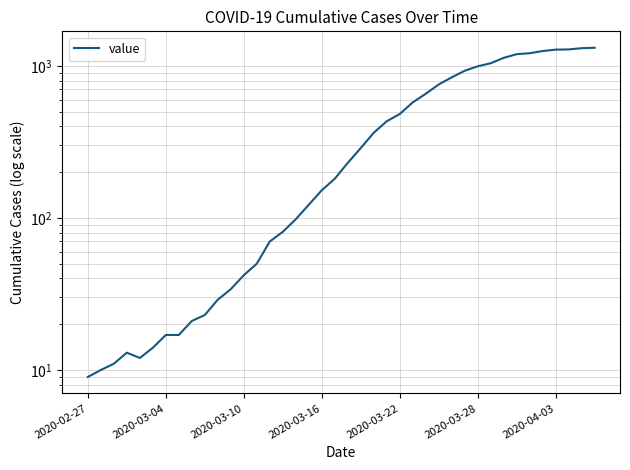

Is this an area chart (filled region under the line)?

No